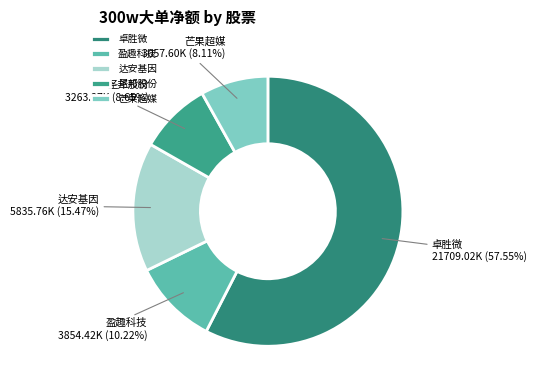

What is the total percentage of 圣邦股份 and 芒果超媒?

16.8%